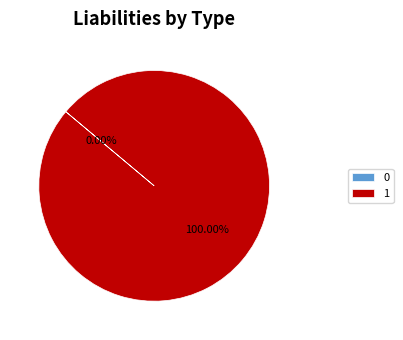

To the nearest percent, what is the difference between the 1 and 0 slice percentages?

100%